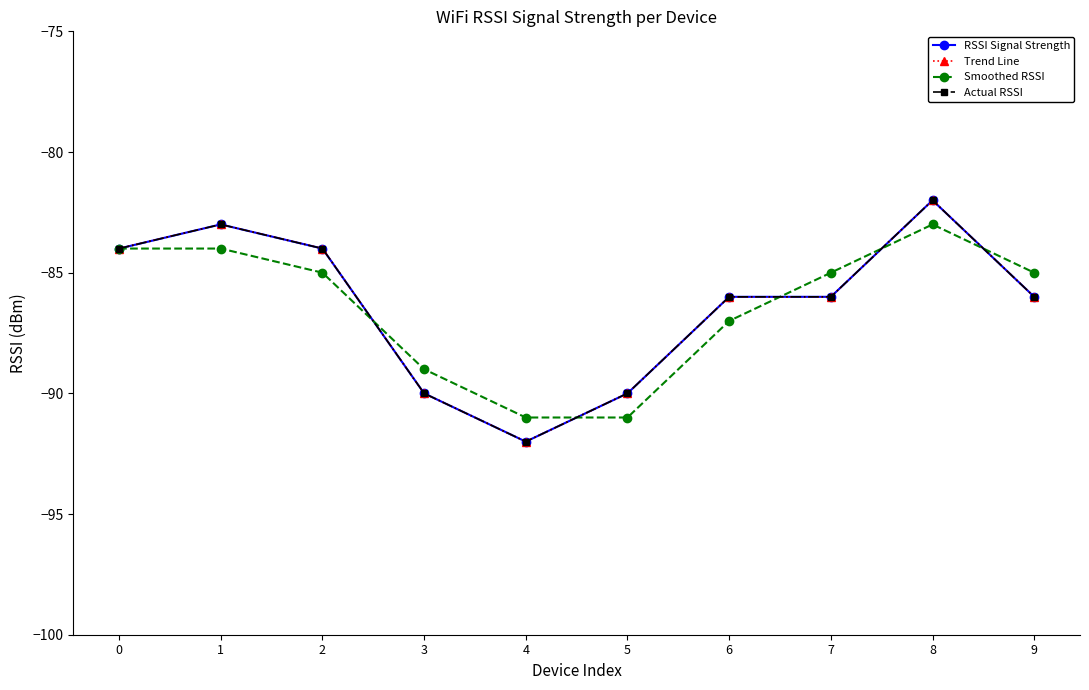

What is the maximum value shown in the chart?

-82